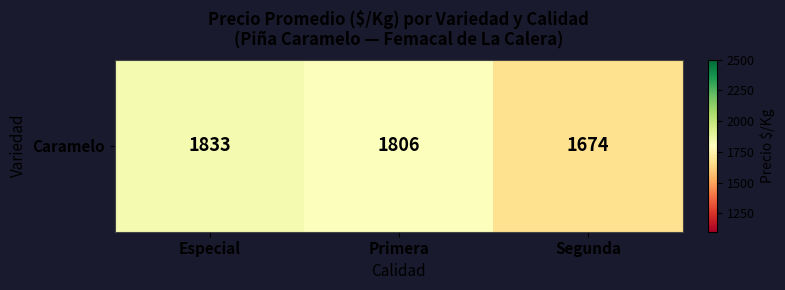

What is the ratio of the value at Primera to the value at Segunda?

1.1